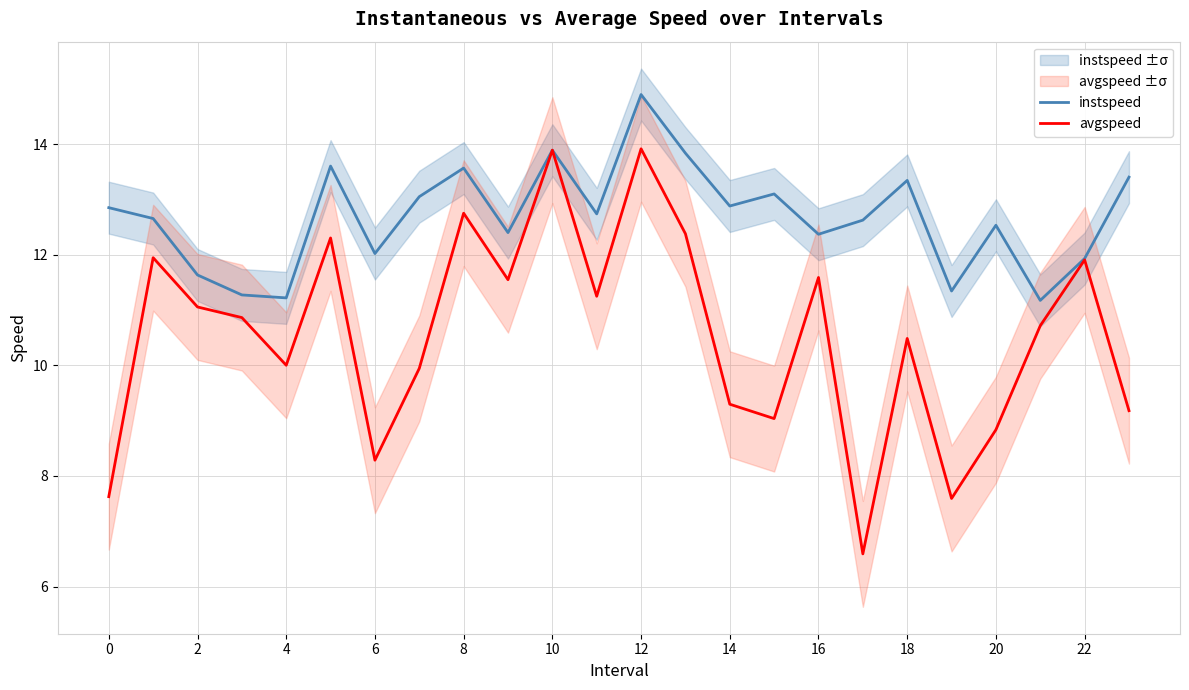

Is the value of avgspeed at 18 greater than the value of instspeed at 20?

No